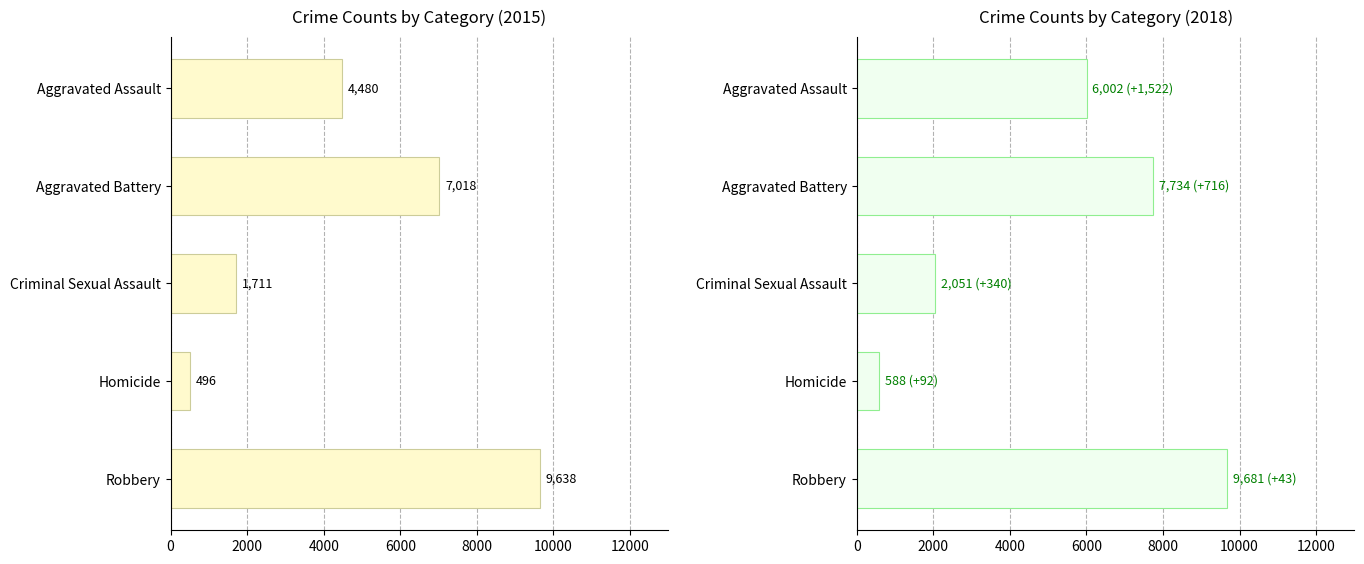

Which label corresponds to the largest value in the chart?

Robbery